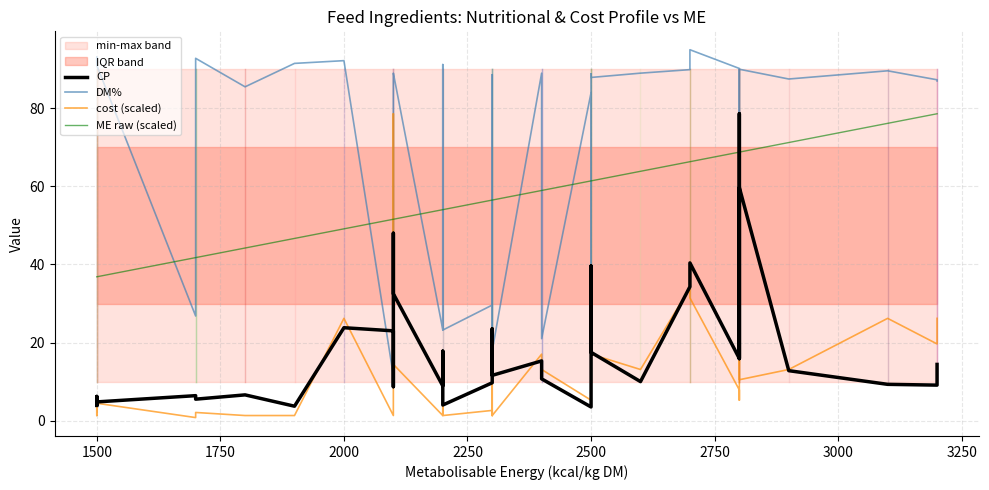

Which series has the widest spread of values?

DM%